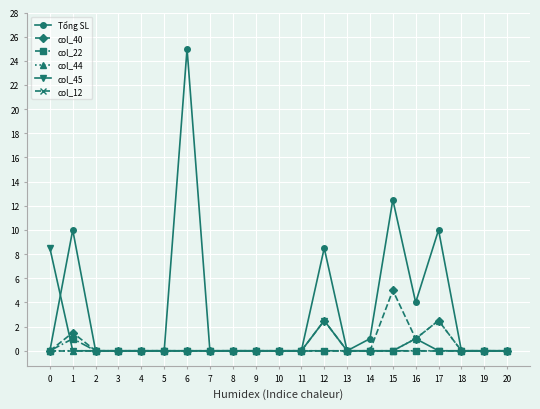

What is the maximum value for col_45?

8.5